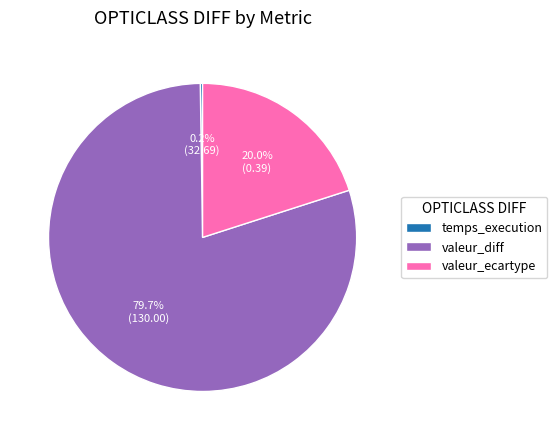

To the nearest percent, what is the difference between the valeur_ecartype and valeur_diff slice percentages?

60%